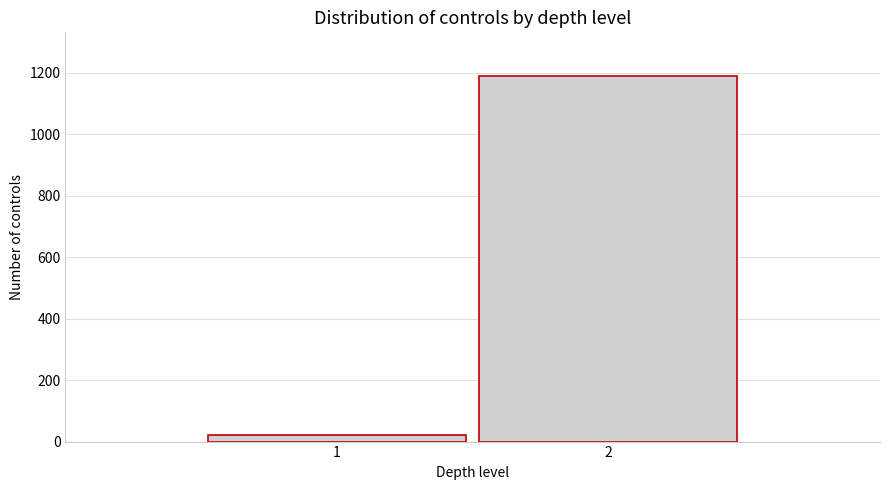

Reading left to right, extract all data points from this chart.

1=20	2=1189